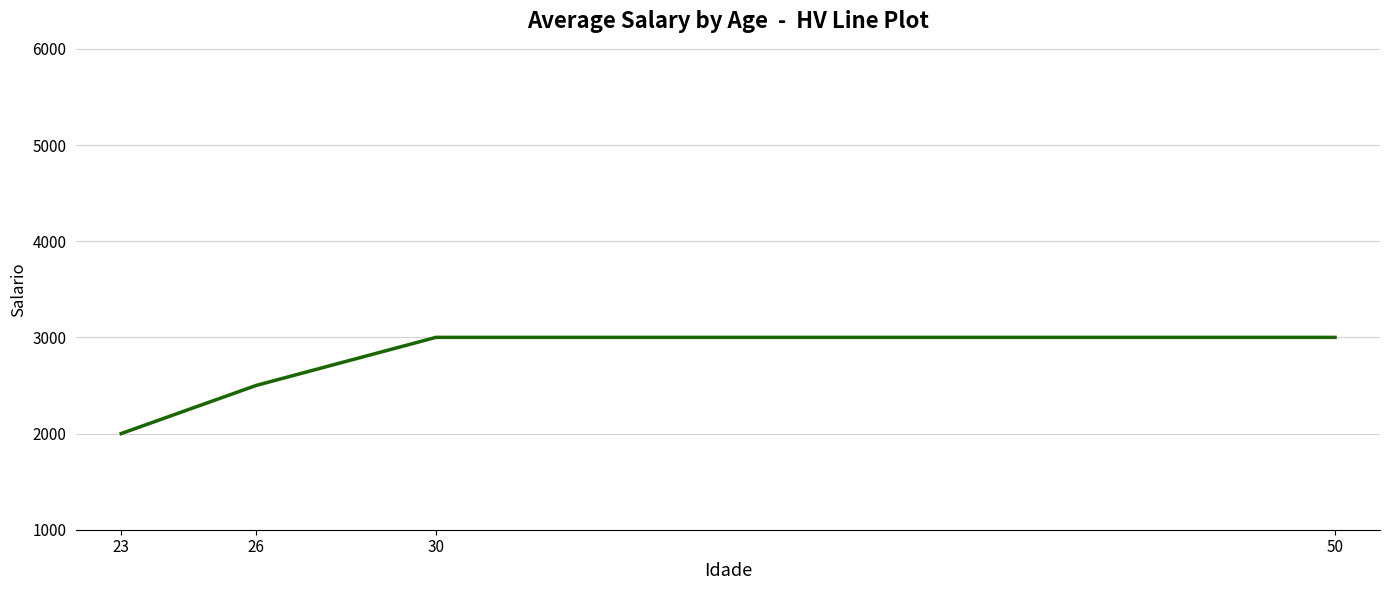

Reading left to right, list all the values displayed in this chart.

2000	2500	3000	3000